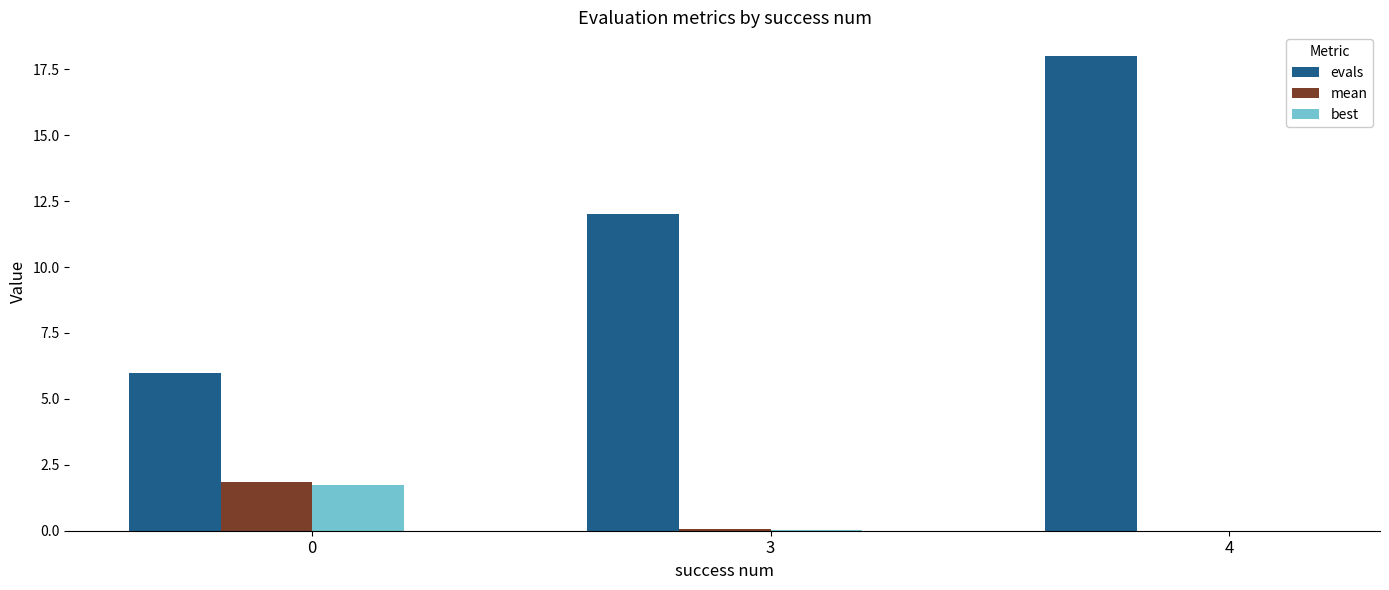

How many groups of bars are there?

3